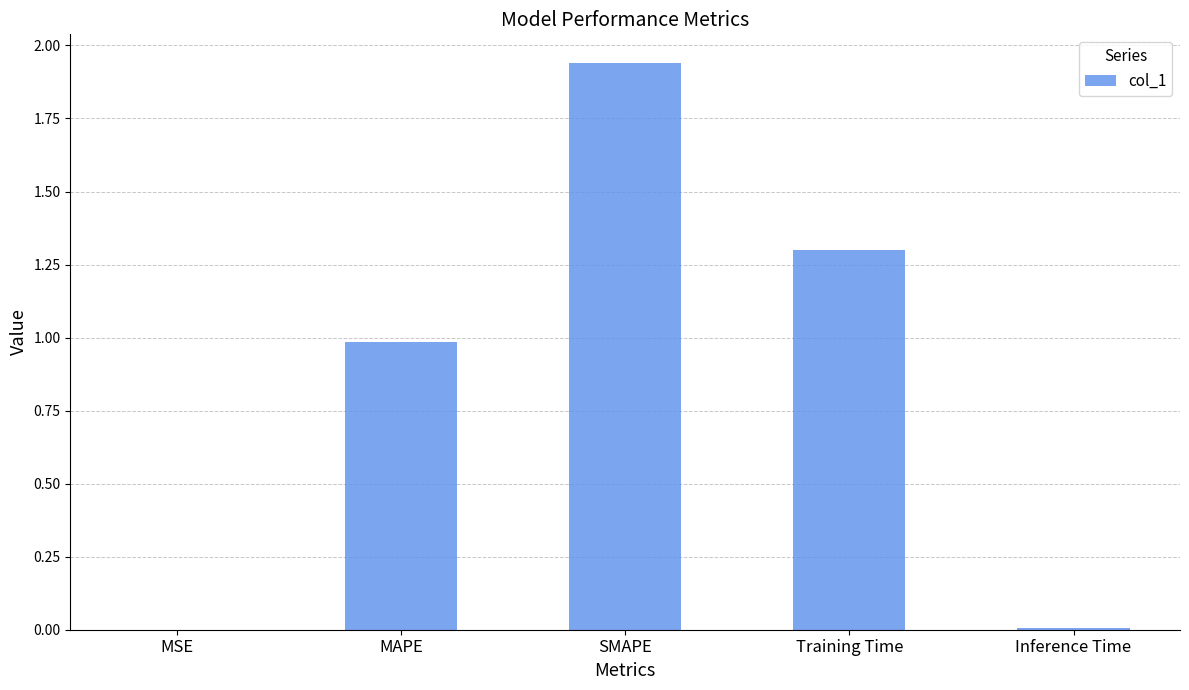

Which has a higher value, Training Time or SMAPE?

SMAPE